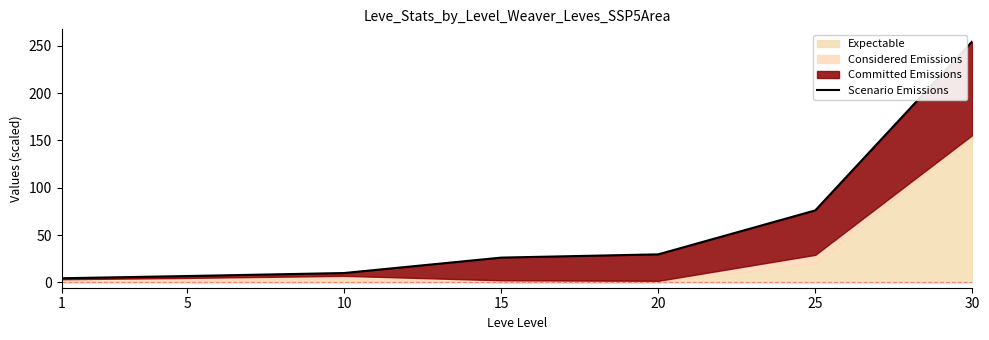

What value does the data have at 30?

254.8